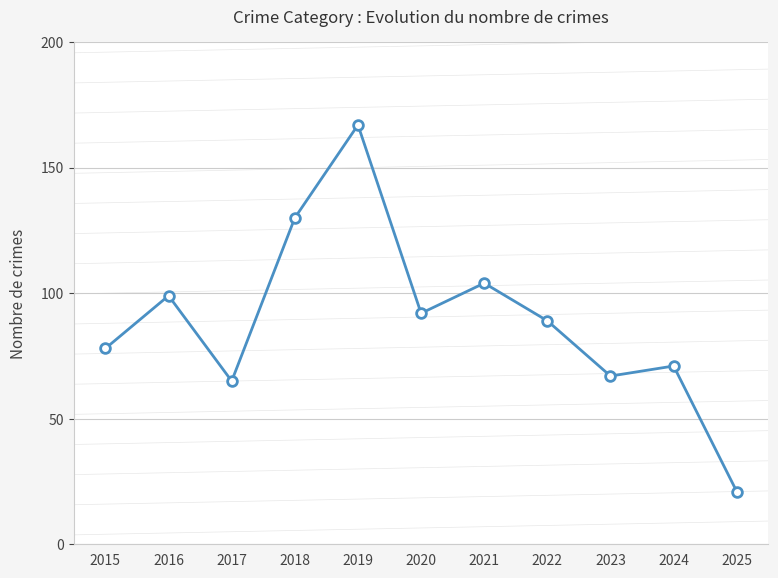

What is the value of the 6th point from the left?

92